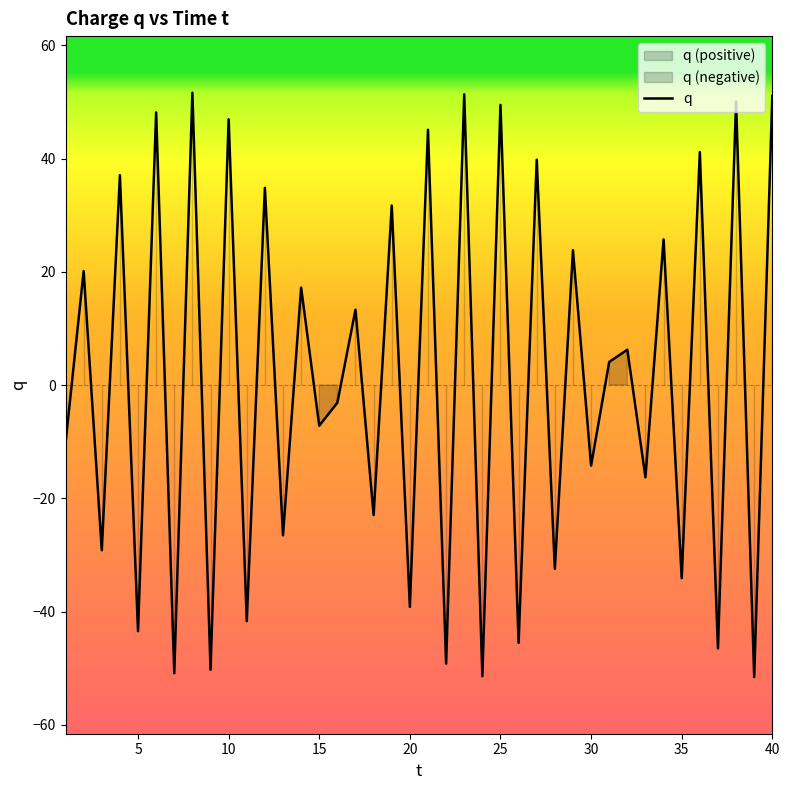

At which category does the chart reach its peak across all series?

8